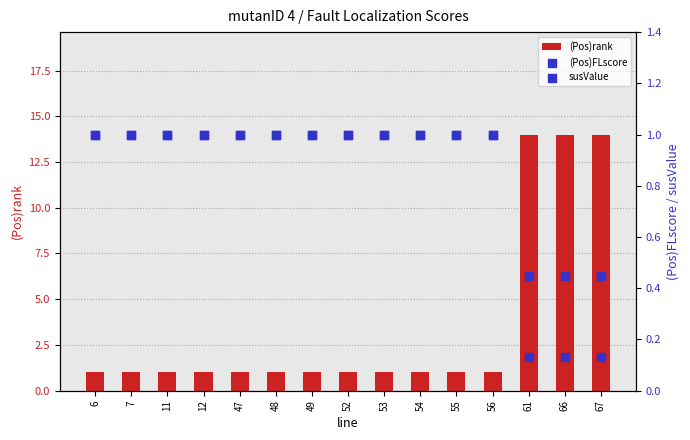

What is the total value across all series at 54?

3.0